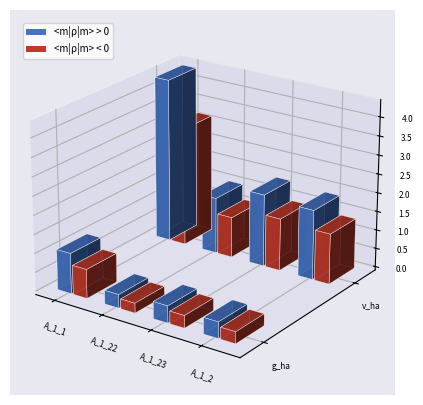

Is the value of v_ha at A_1_2 greater than the value of g_ha at A_1_23?

Yes